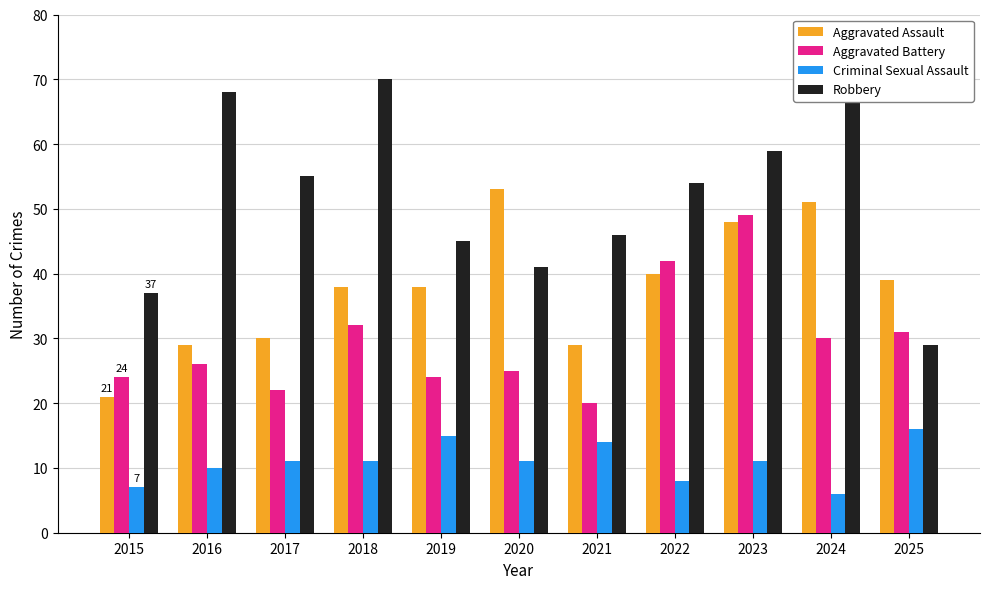

Where does the Robbery series first go above 54?

2016